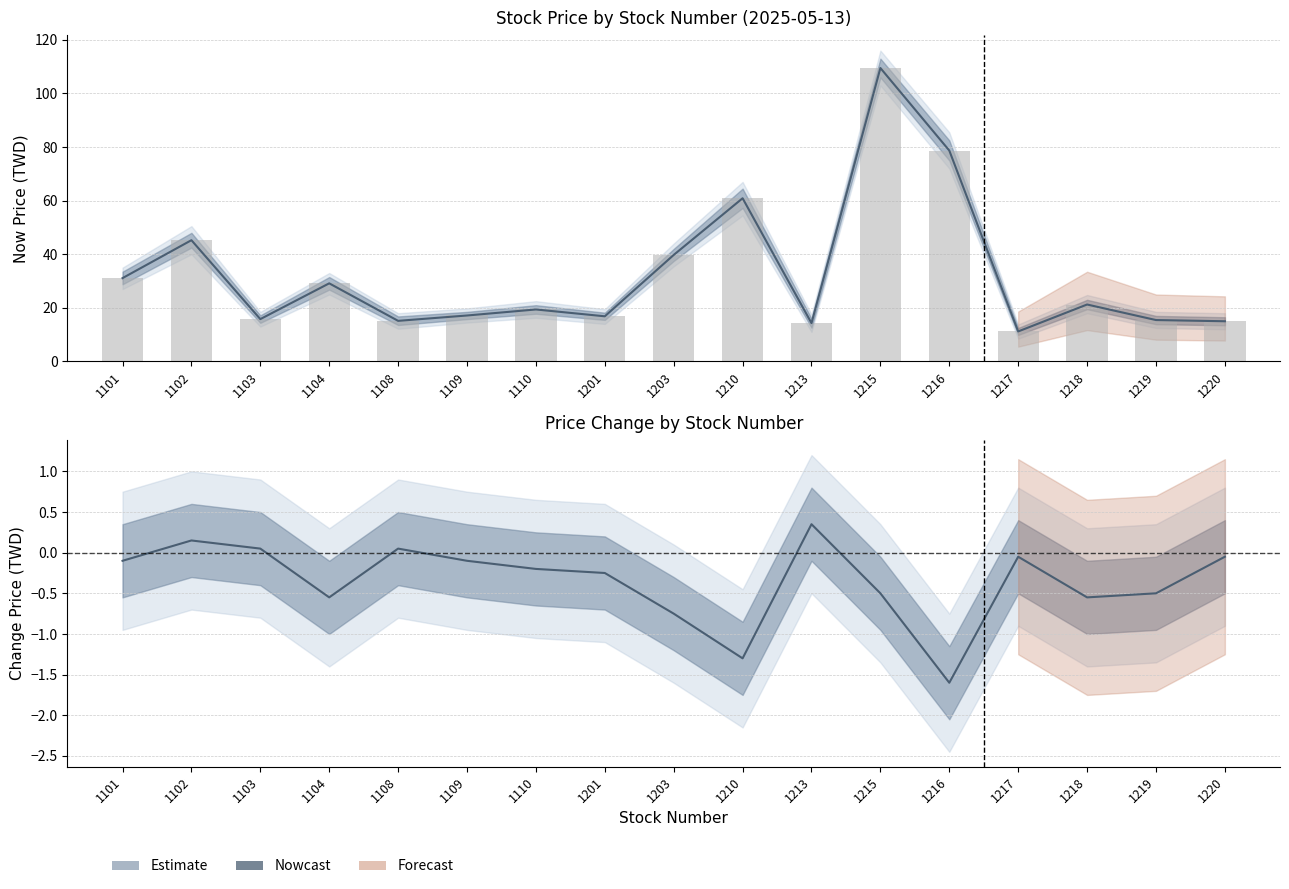

What is the difference between the maximum and minimum values in the now_price series?

98.3